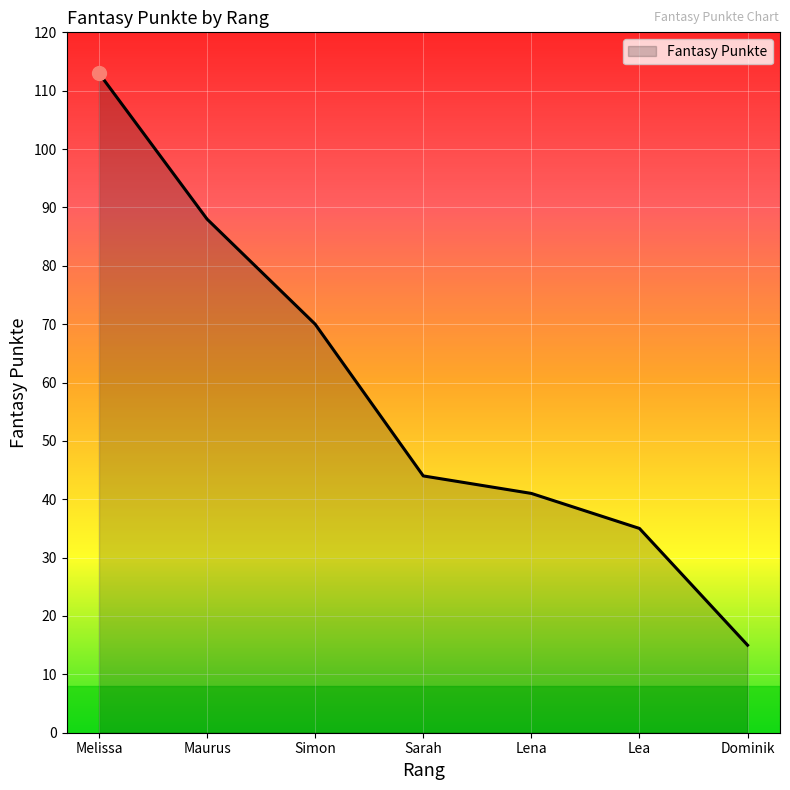

What position from the left is Simon?

3